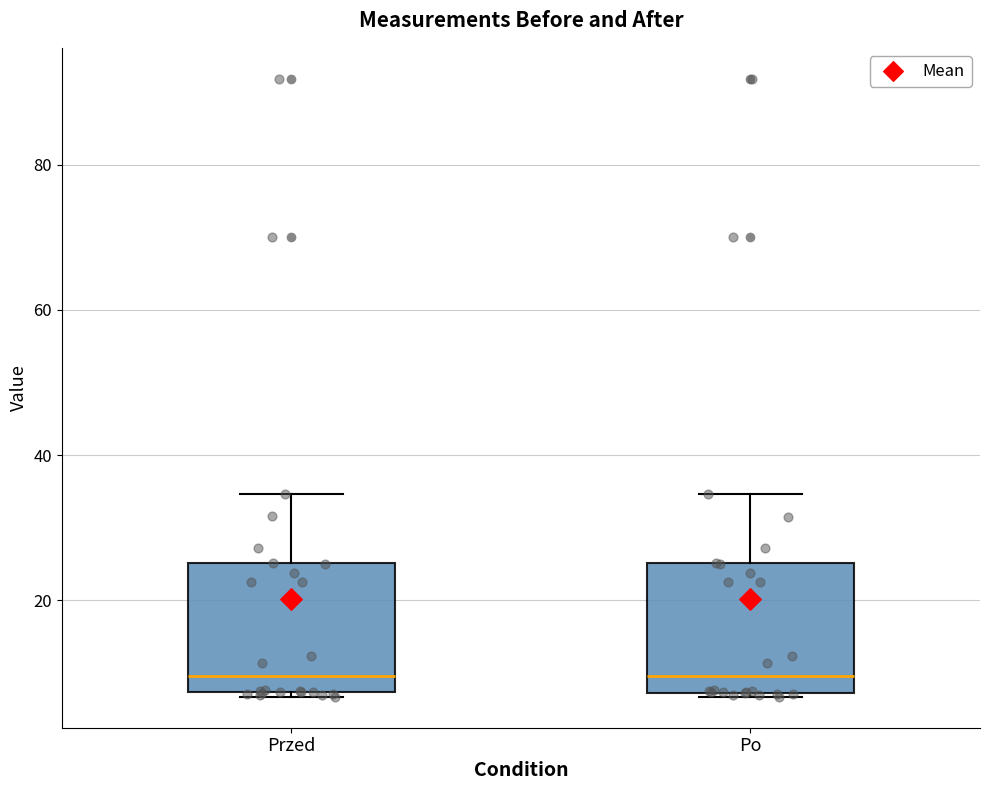

Reading left to right, transcribe this box plot: for each box, give where its median line is, the range the box spans, and where its two whiskers end, as read against the y-axis. The values are not printed on the chart, so give them approximately, as read against the axis.

Przed: median 10, box 8 to 26, whiskers 6 to 34
Po: median 10, box 8 to 26, whiskers 6 to 34